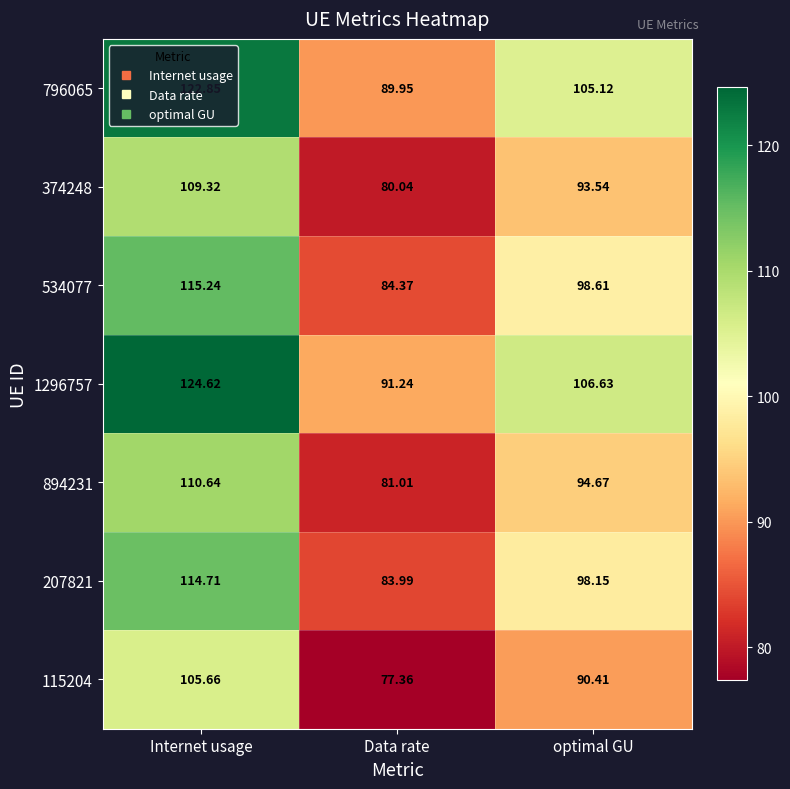

At which category is the sum across all series the highest?

Internet usage